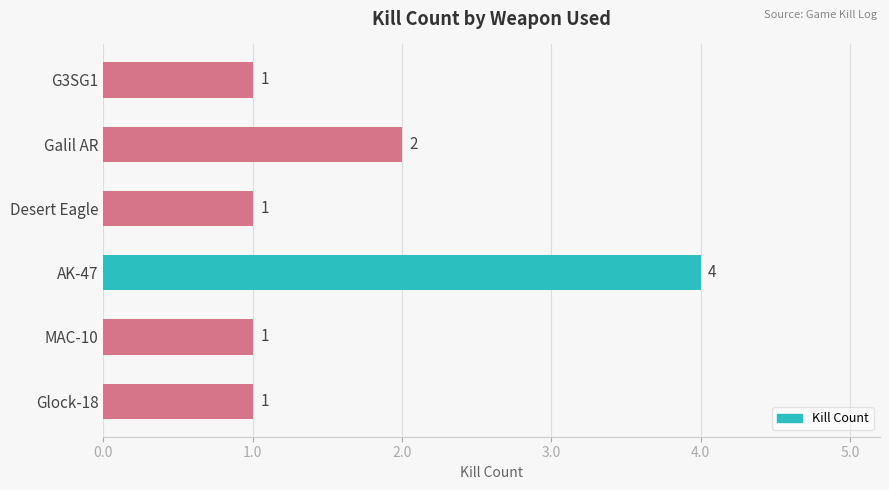

Which label corresponds to the largest value in the chart?

AK-47